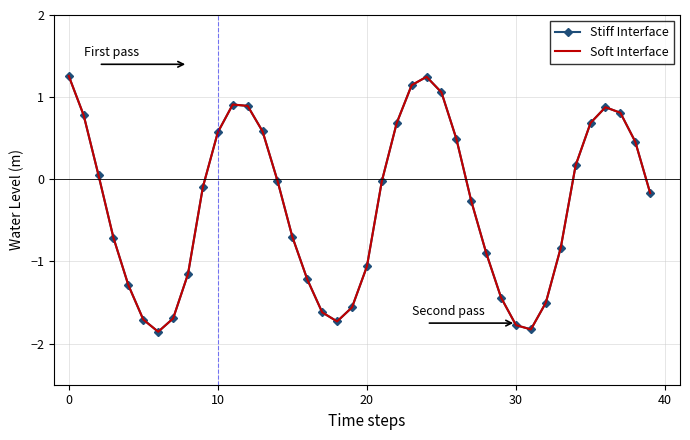

True or false: Soft Interface and Stiff Interface intersect in this chart.

False